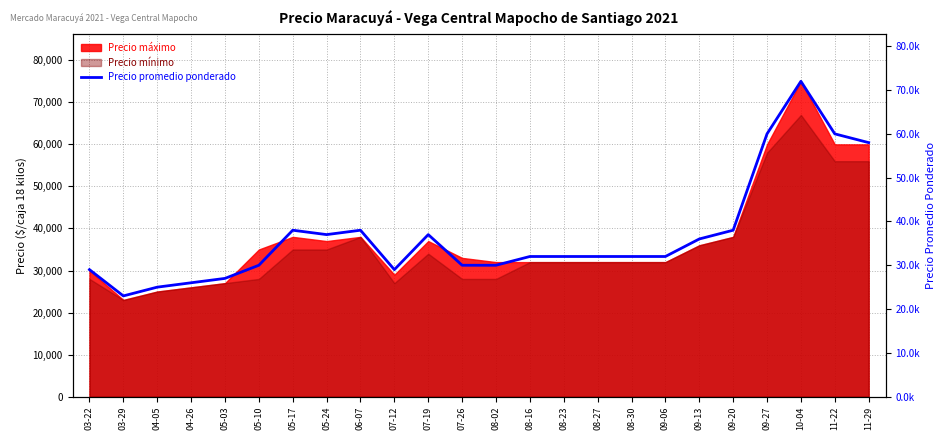

Between 06-07 and 05-24, which is larger?

06-07